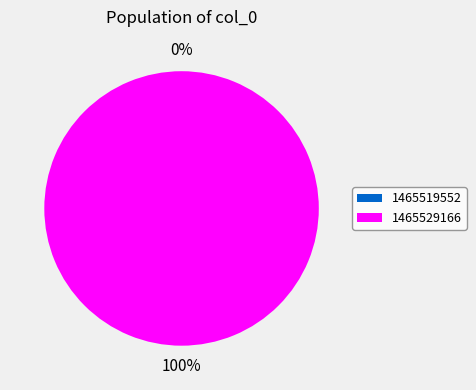

The 1465529166 slice represents 93% of the pie. True or false?

False